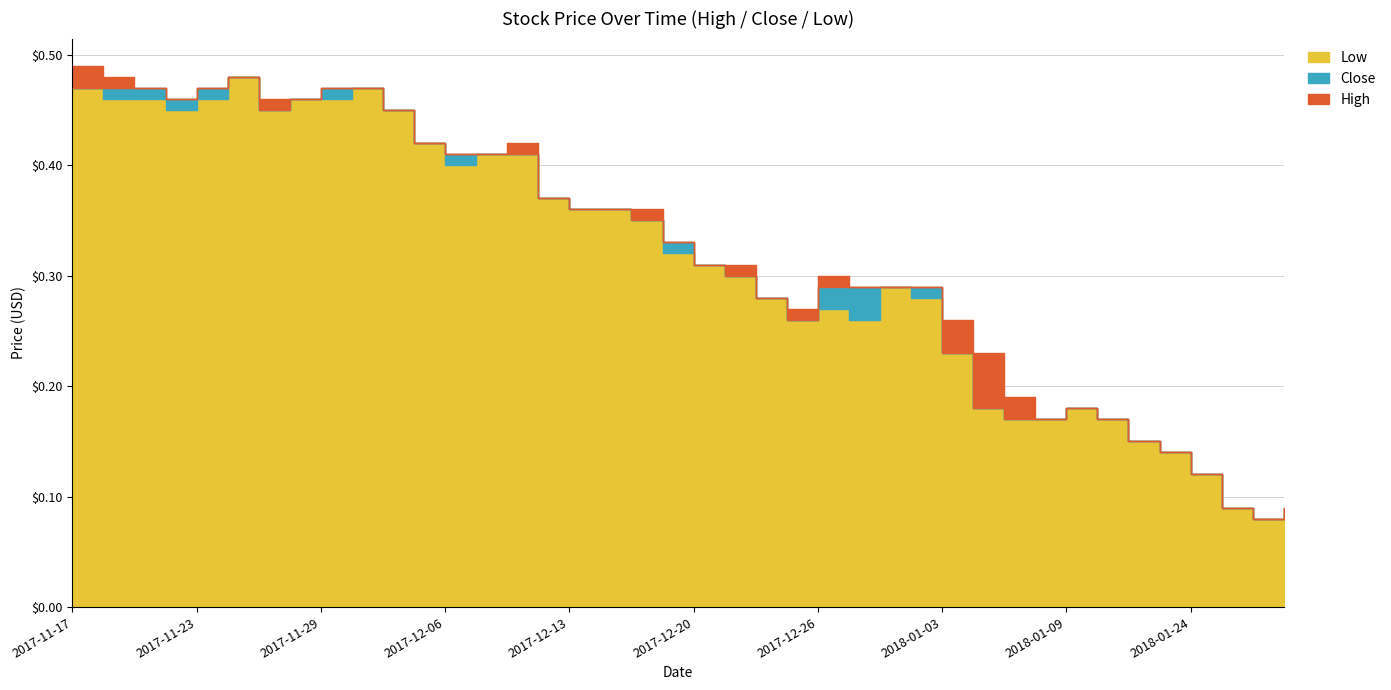

Where is the first local maximum for Close?

2017-11-24